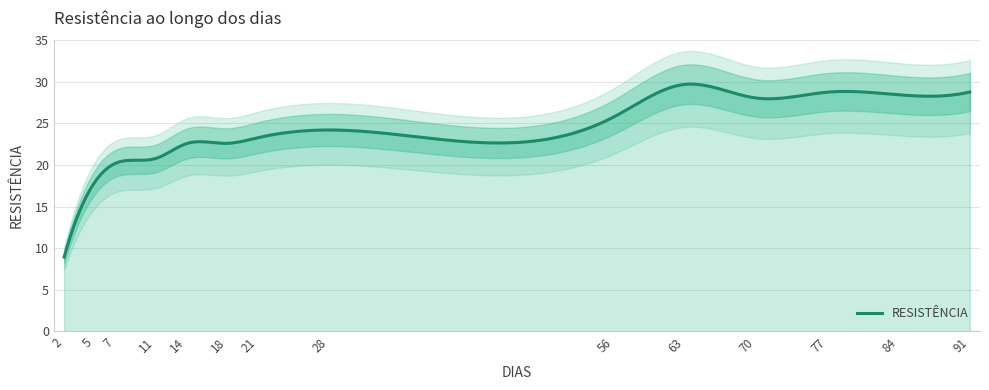

List the labels in order of value, largest first.

63, 91, 77, 84, 70, 56, 28, 21, 18, 14, 11, 7, 5, 2